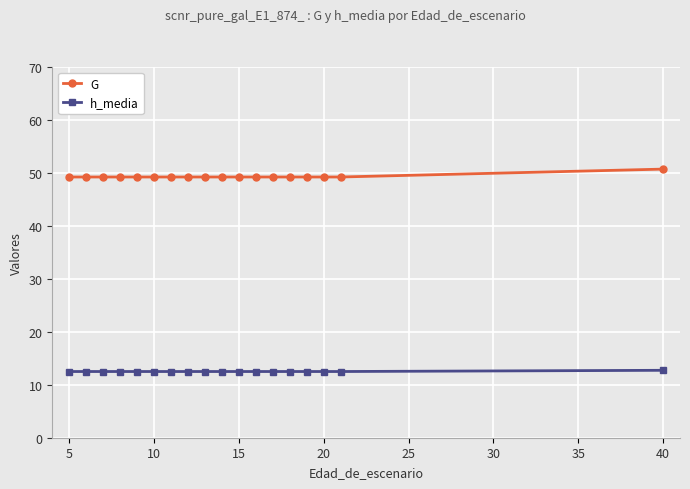

What is the value of the h_media point at the 14th from the left?

12.5